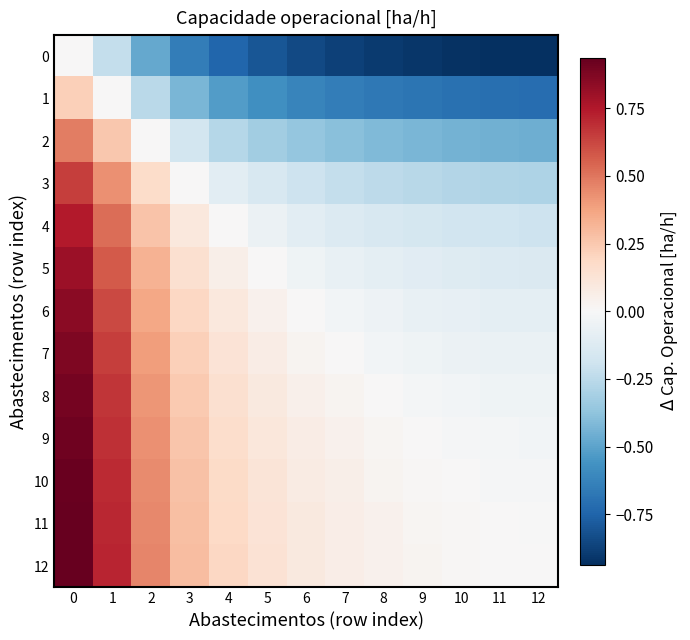

At how many categories does at least one series exceed 0?

13